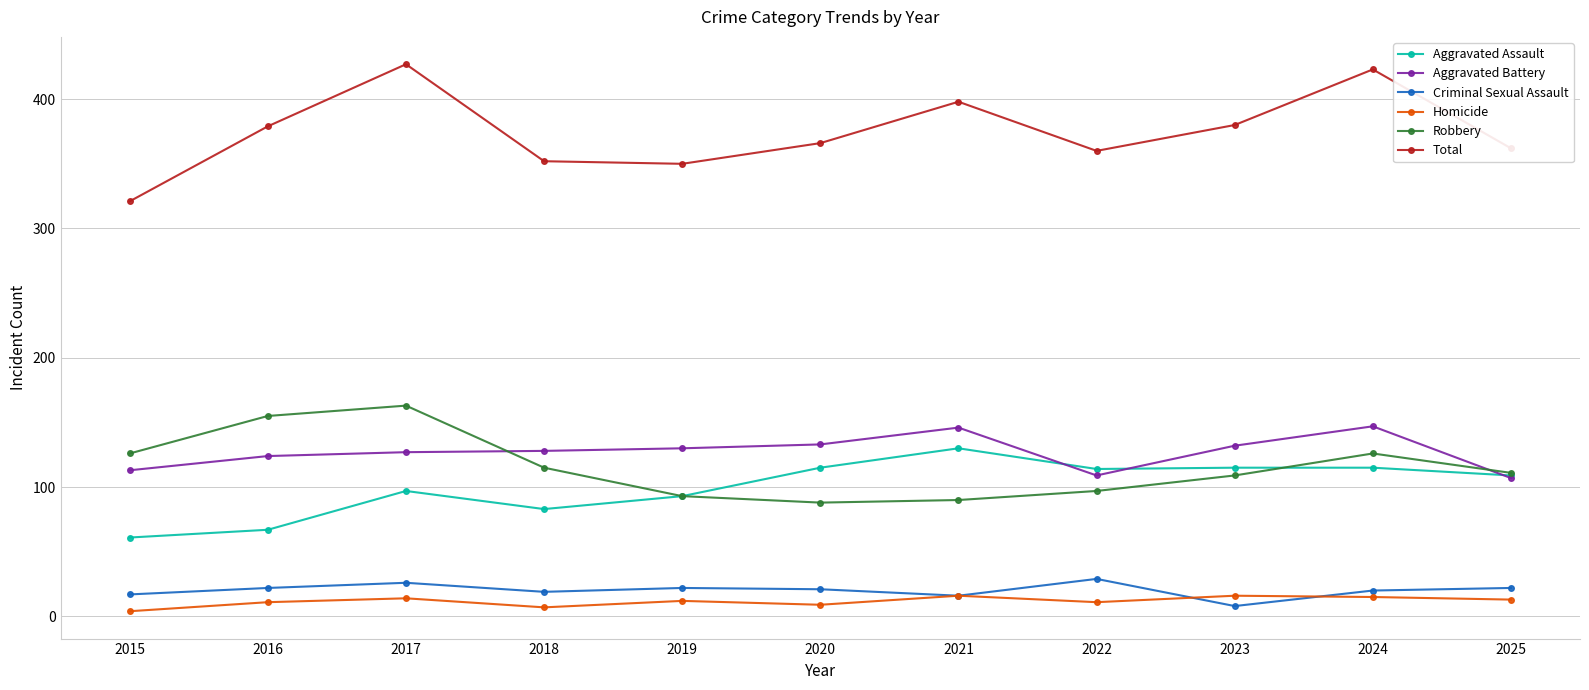

True or false: Total and Aggravated Assault intersect in this chart.

False